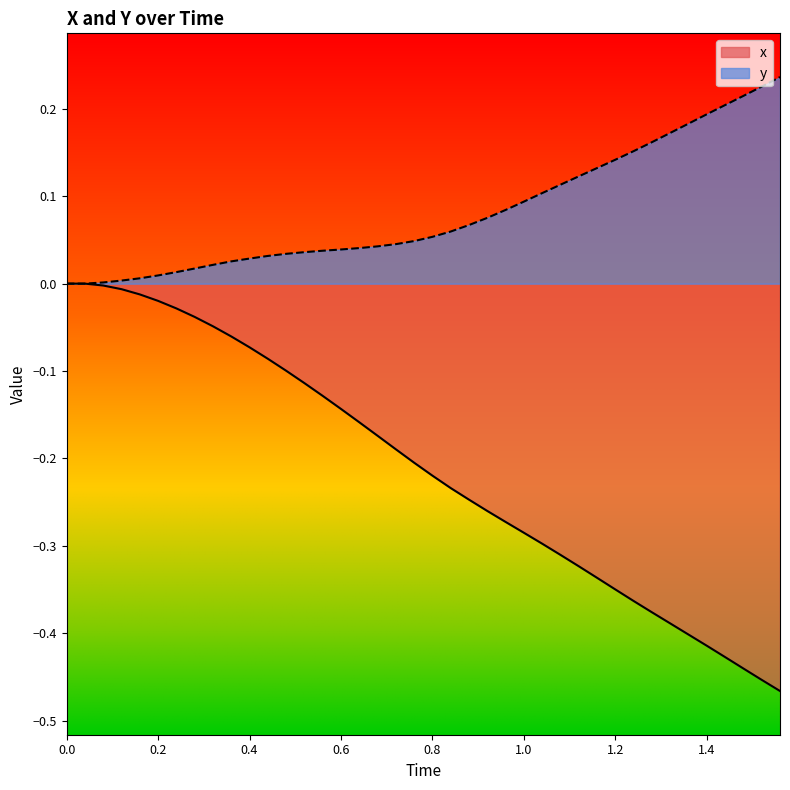

True or false: y has a value of 0.1 at 0.6.

False